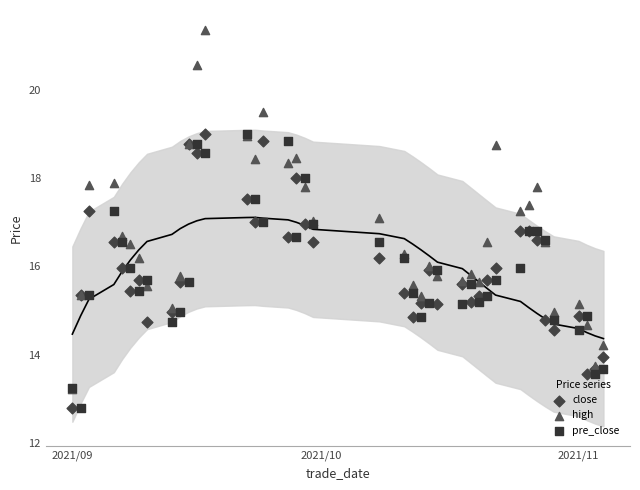

Which series has the widest spread of Y values?

high